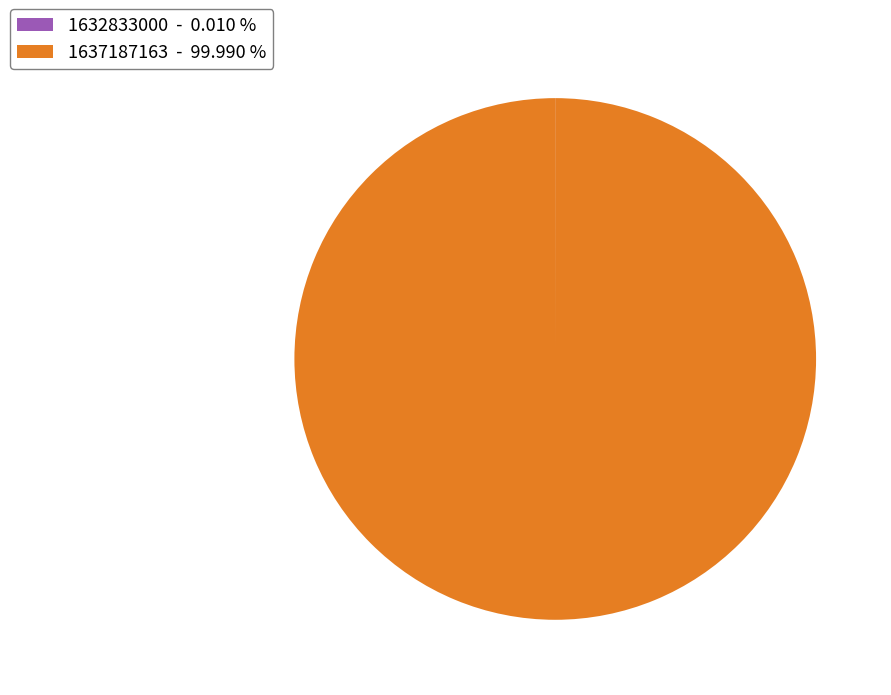

Does any single category account for the majority?

Yes